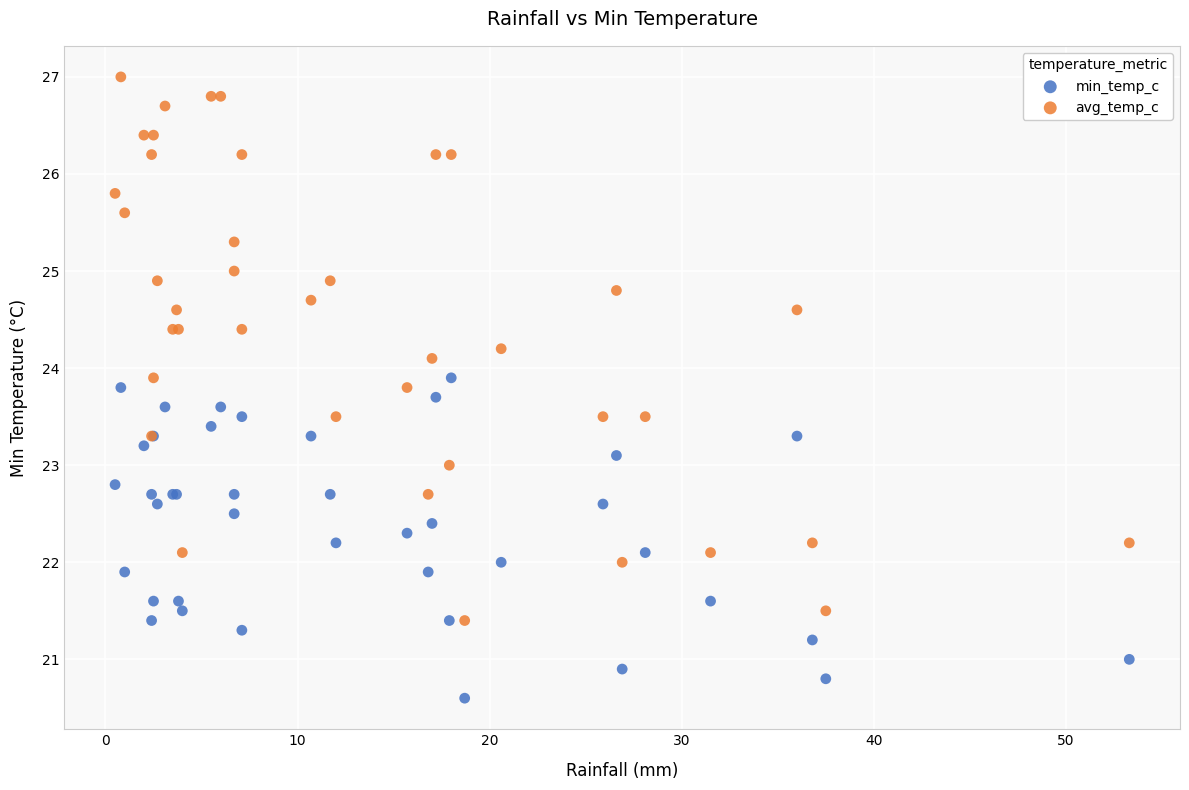

Which series contains the lowest Y value?

min_temp_c